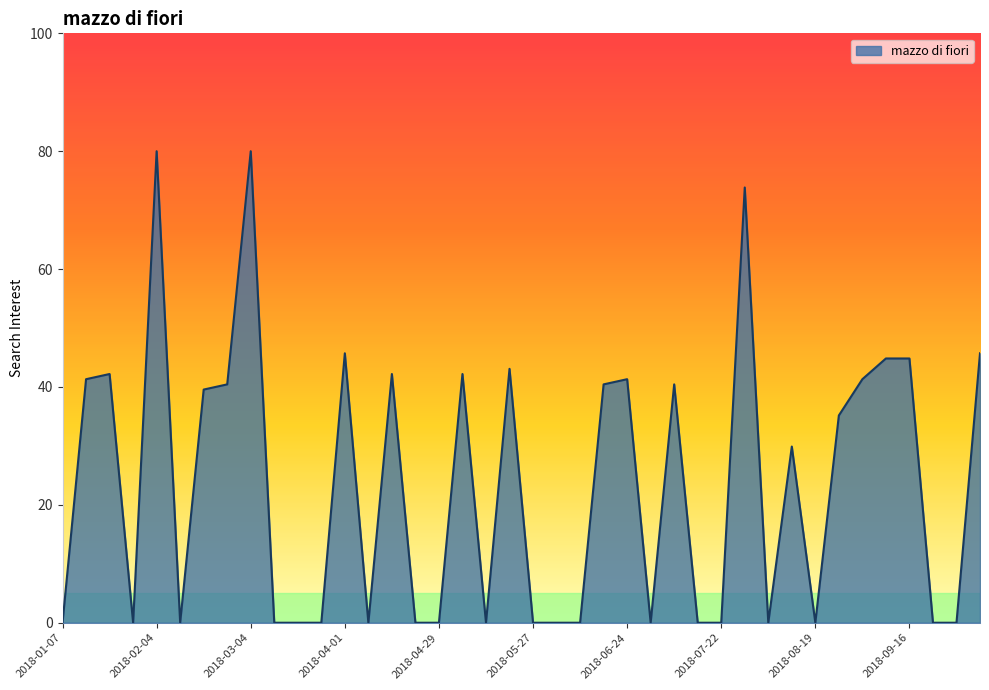

What is the maximum value shown in the chart?

80.0